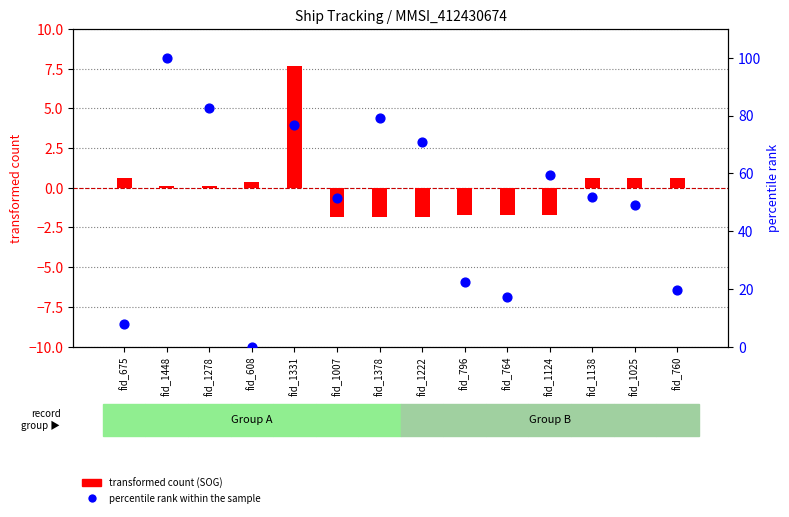

What is the total value across all series at fid_1278?

82.6